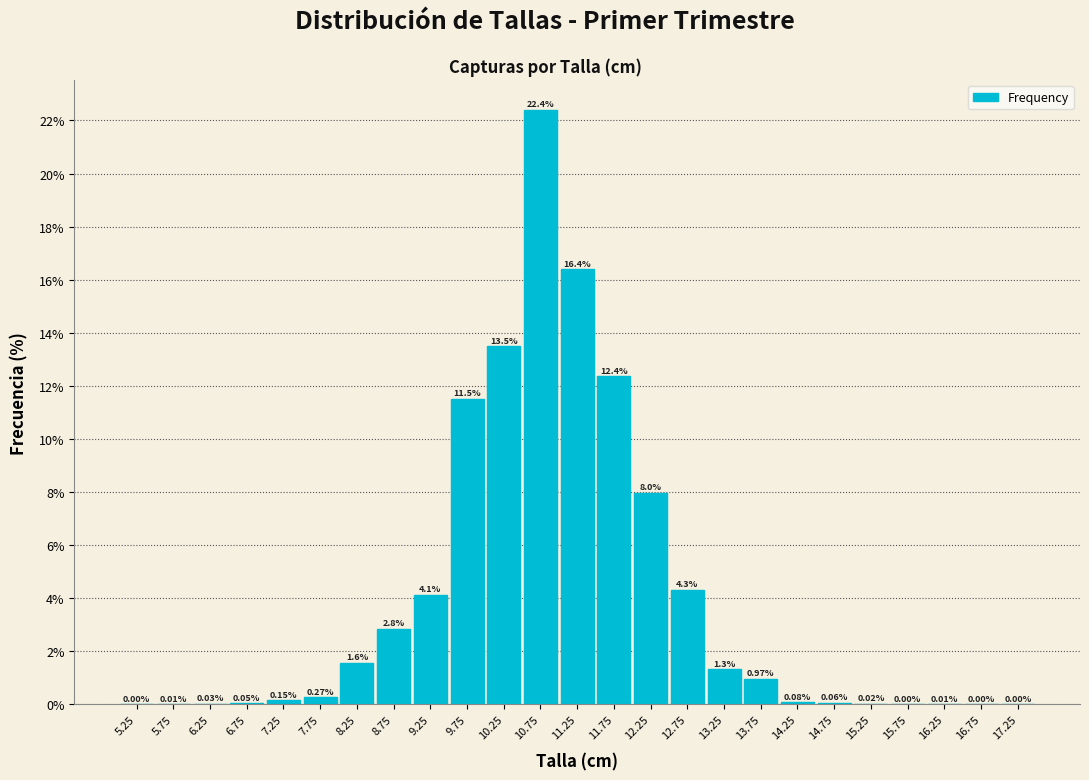

Which has a higher value, 10.75 or 5.25?

10.75